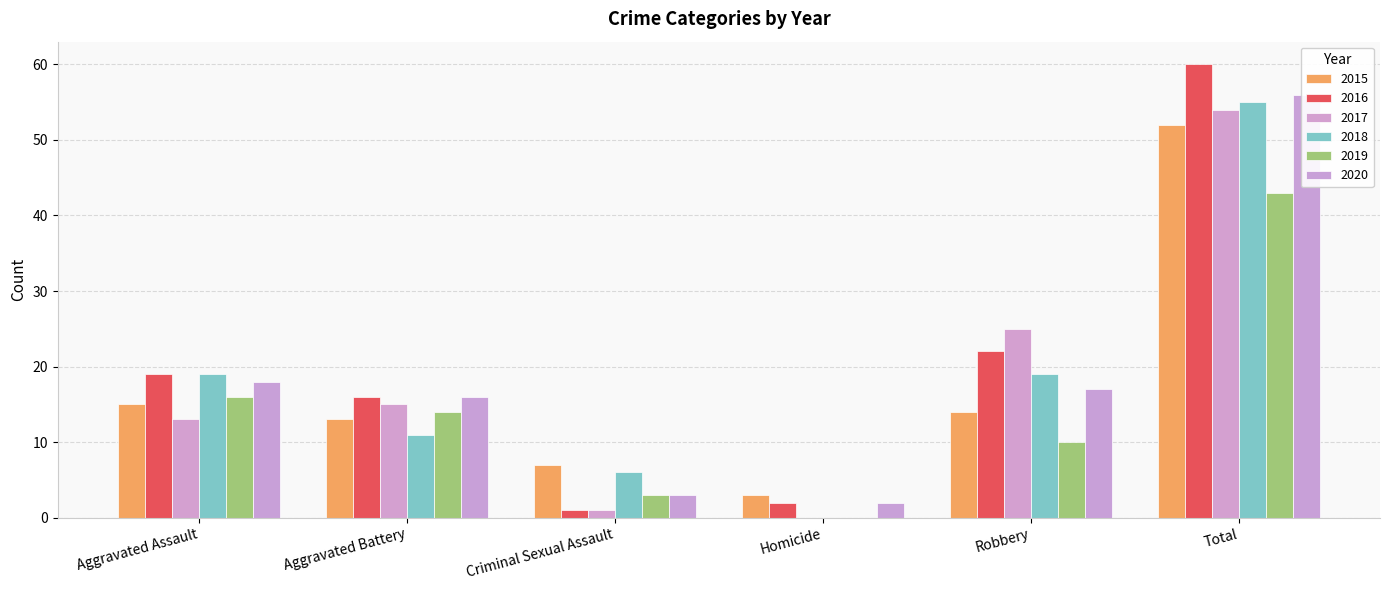

At how many categories does at least one series exceed 27?

1